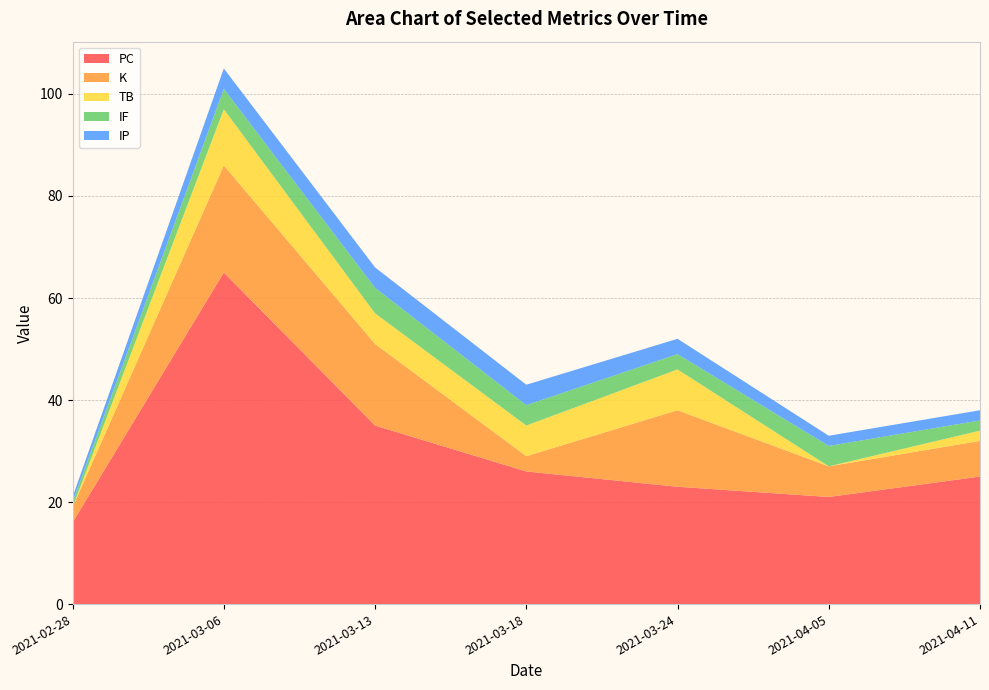

Reading right to left, transcribe all the data shown in this chart.

PC: 2021-04-11=25	2021-04-05=21	2021-03-24=23	2021-03-18=26	2021-03-13=35	2021-03-06=65	2021-02-28=16
K: 2021-04-11=7	2021-04-05=6	2021-03-24=15	2021-03-18=3	2021-03-13=16	2021-03-06=21	2021-02-28=3
TB: 2021-04-11=2	2021-04-05=0	2021-03-24=8	2021-03-18=6	2021-03-13=6	2021-03-06=11	2021-02-28=0
IF: 2021-04-11=2	2021-04-05=4	2021-03-24=3	2021-03-18=4	2021-03-13=5	2021-03-06=4	2021-02-28=1
IP: 2021-04-11=2	2021-04-05=2	2021-03-24=3	2021-03-18=4	2021-03-13=4	2021-03-06=4	2021-02-28=1